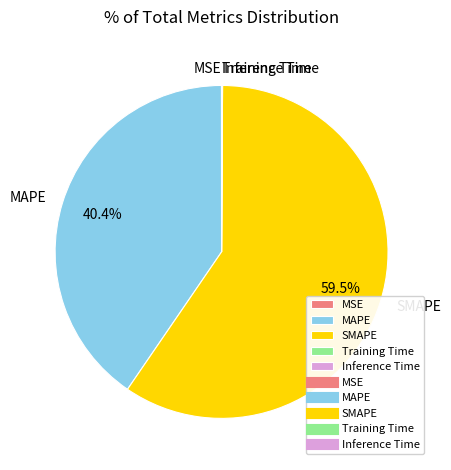

Which category has the biggest portion of the pie?

SMAPE